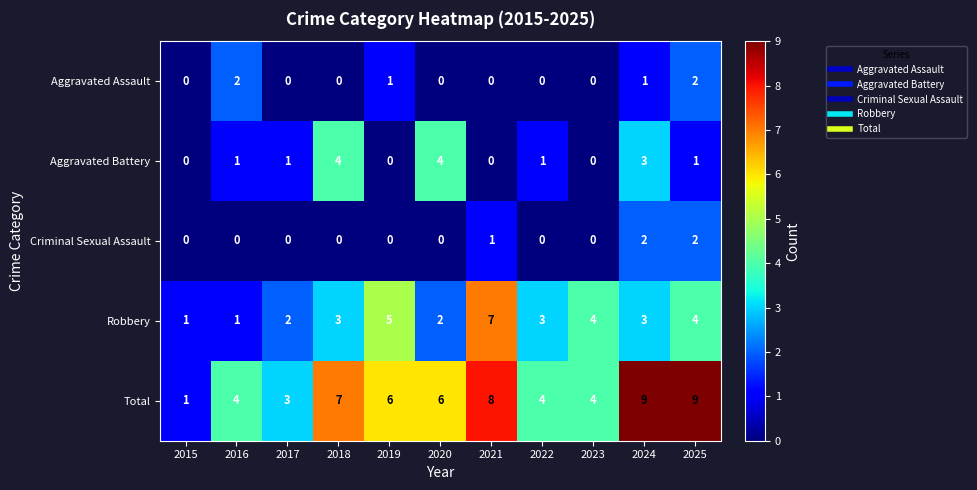

What is the spread (max minus min) of values at 2020?

6